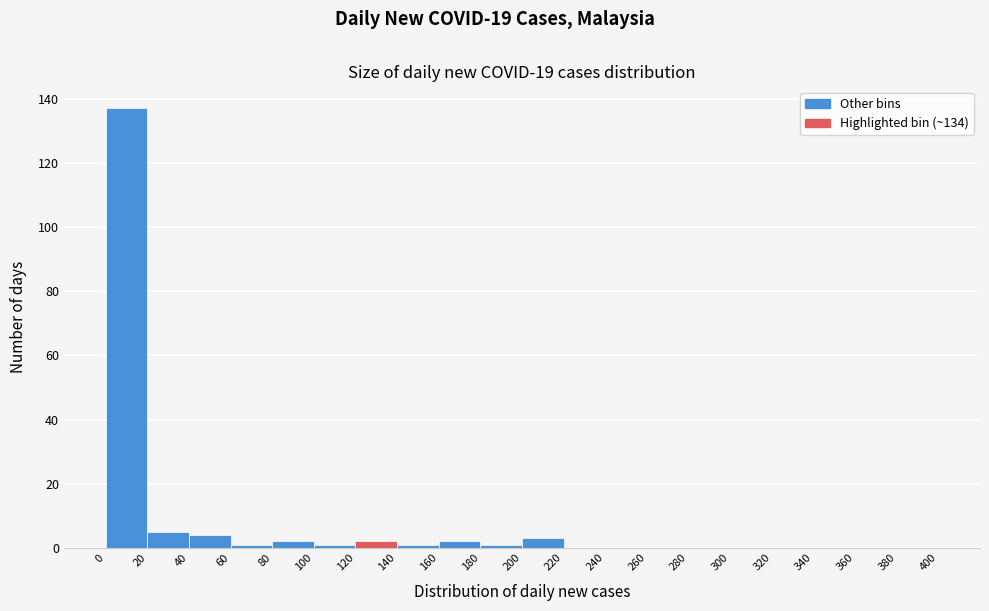

Reading left to right, list every bar in this chart as the range it spans on the x-axis followed by its height. The values are not printed on the chart, so give them approximately, as read against the axis.

0 to 20: 138
20 to 40: 6
40 to 60: 4
60 to 80: under 2
80 to 100: 2
100 to 120: under 2
120 to 140: 2
140 to 160: under 2
160 to 180: 2
180 to 200: under 2
200 to 220: 4
220 to 240: 0
240 to 260: 0
260 to 280: 0
280 to 300: 0
300 to 320: 0
320 to 340: 0
340 to 360: 0
360 to 380: 0
380 to 400: 0